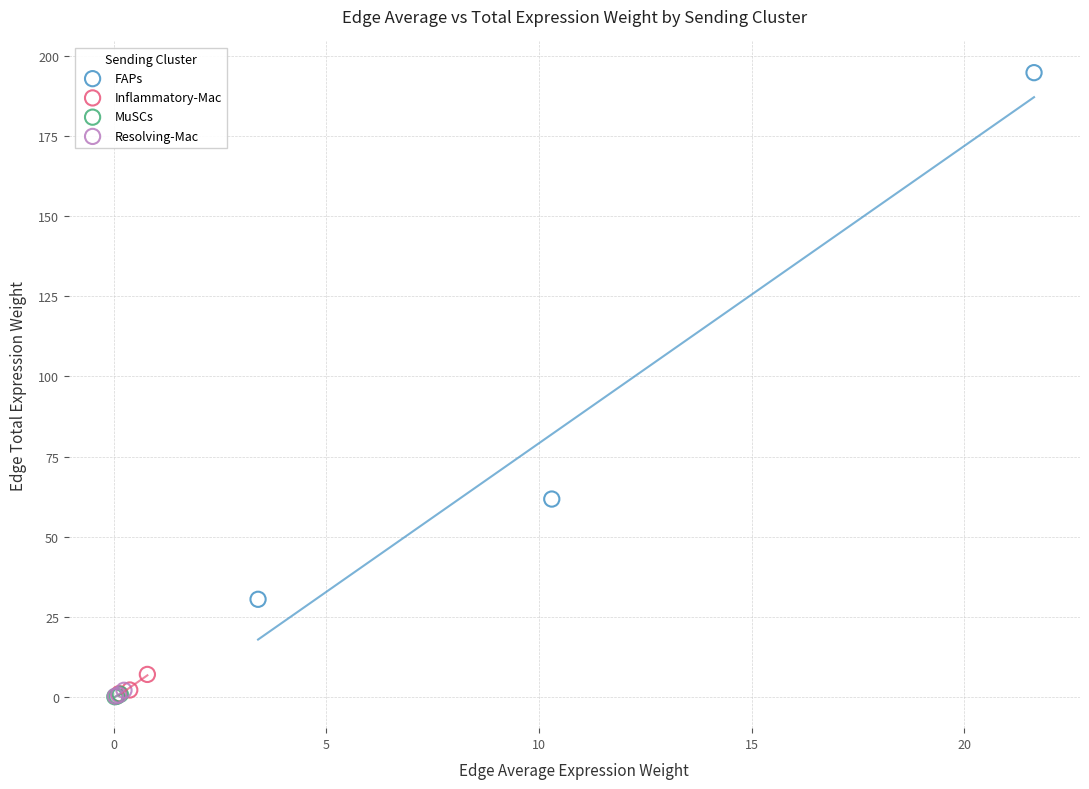

Which series reaches the maximum Y coordinate?

FAPs